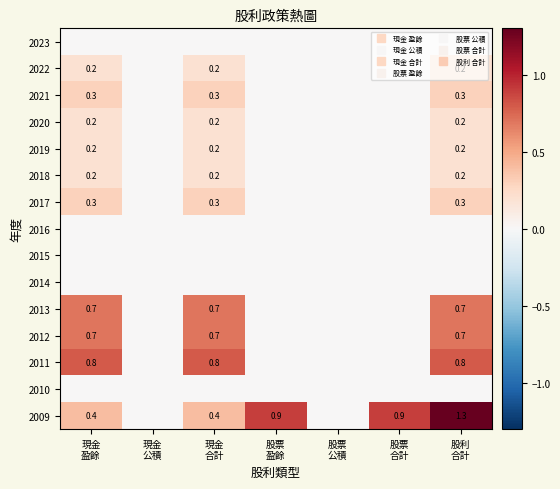

Which category has the highest value in the 2021 series?

現金 盈餘